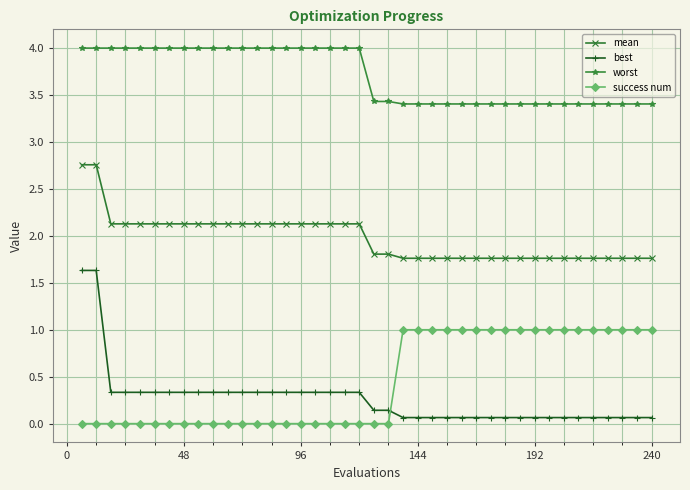

What is the maximum value for mean?

2.8